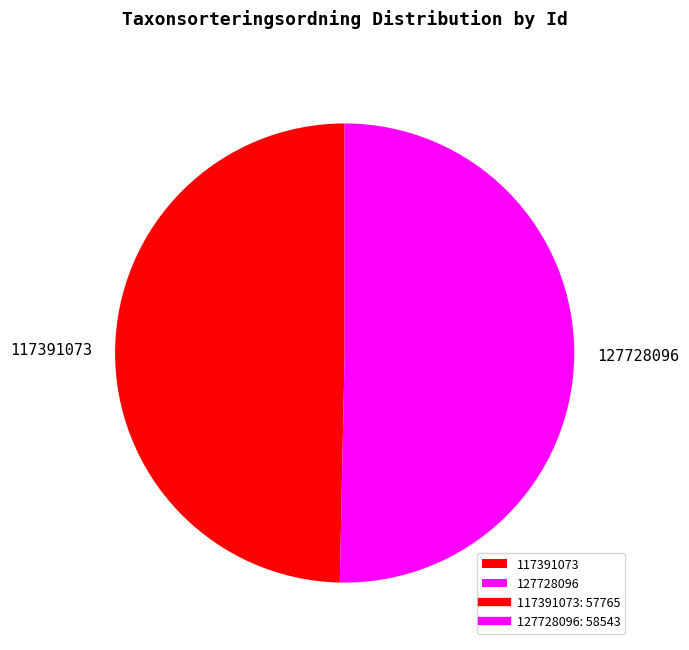

How many slices are in this pie chart?

2